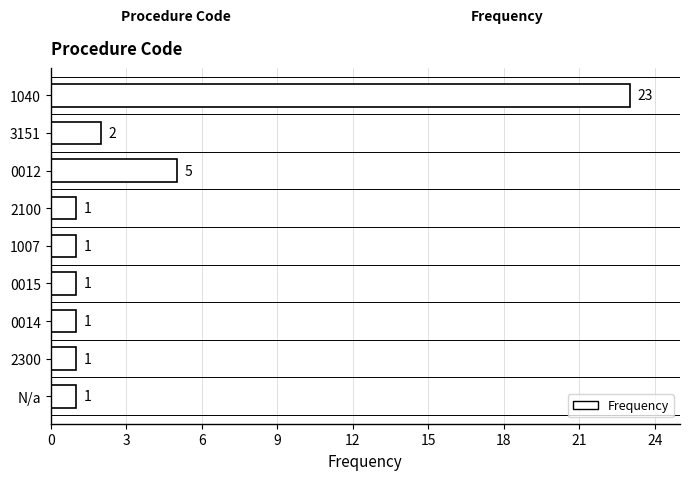

Reading top to bottom, list all the values displayed in this chart.

1040=23	3151=2	0012=5	2100=1	1007=1	0015=1	0014=1	2300=1	N/a=1